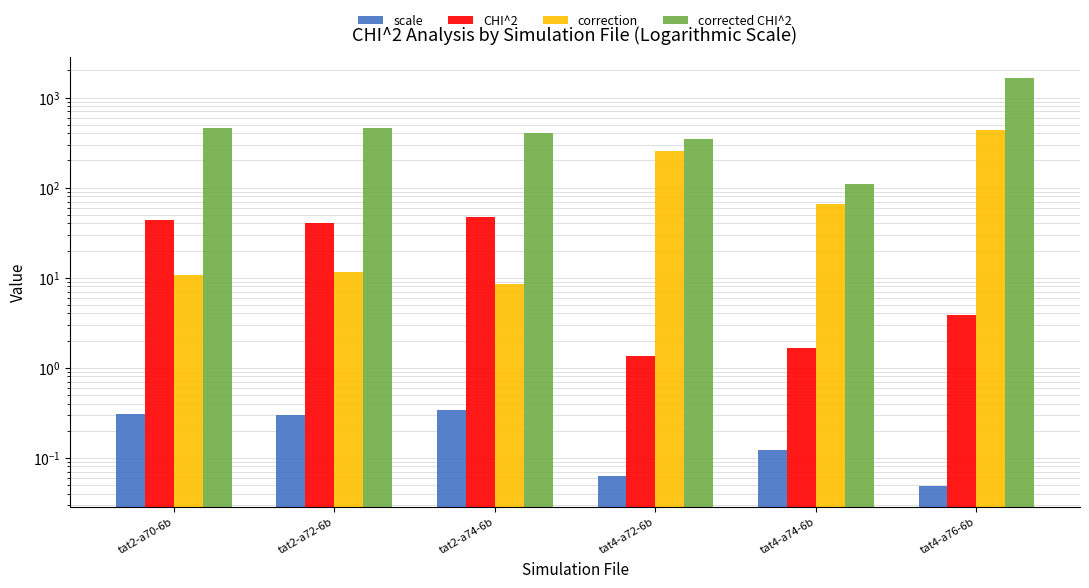

Between tat2-a72-6b and tat2-a74-6b, which series saw the biggest shift?

corrected CHI^2